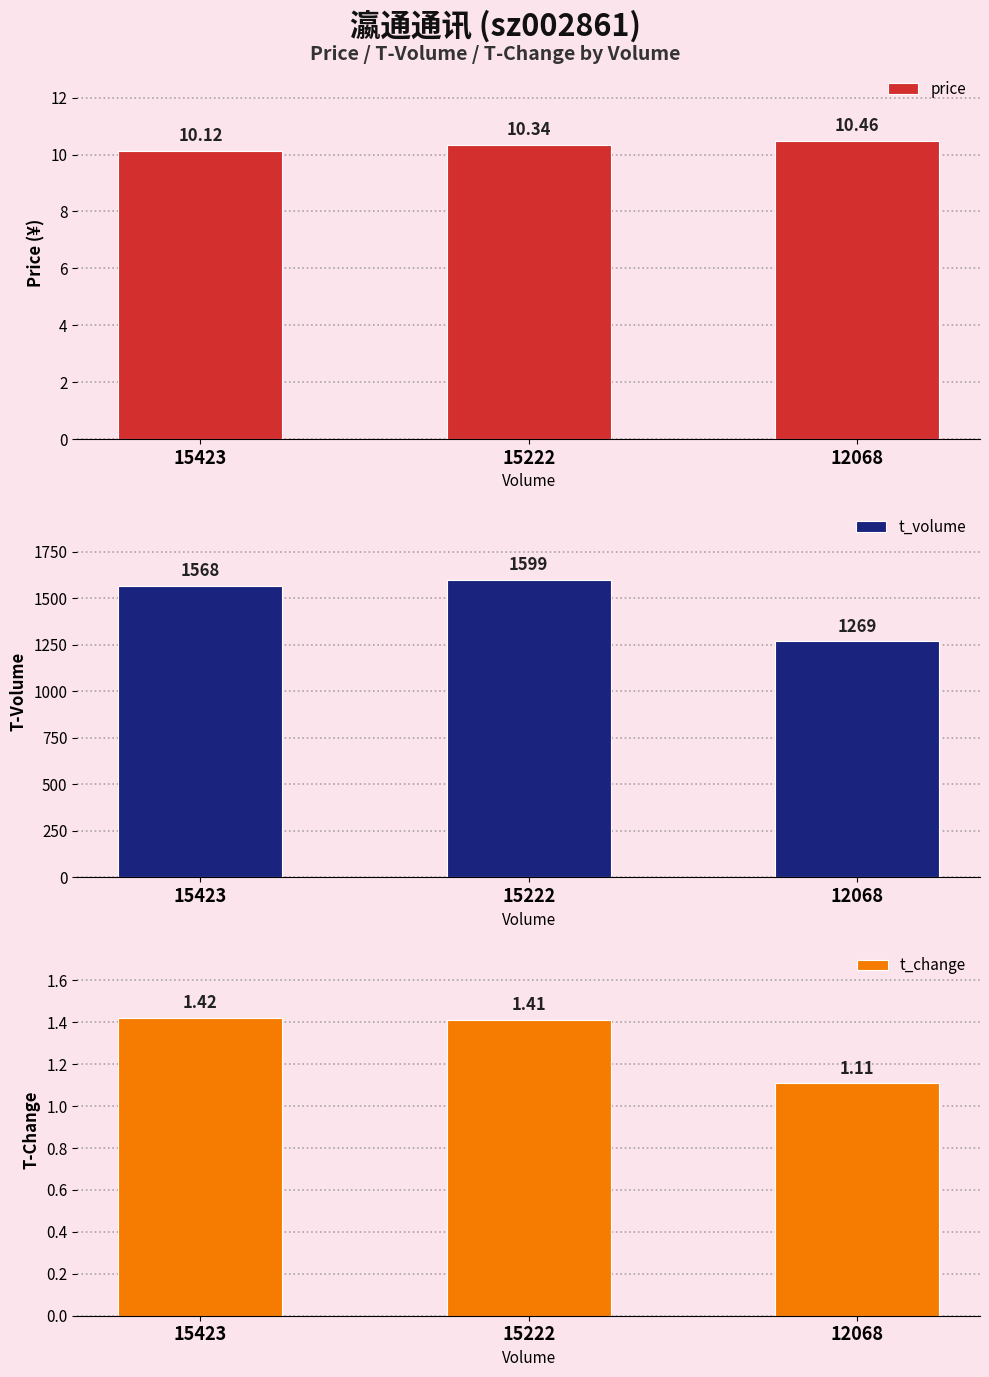

How many price values are between 10 and 11?

3